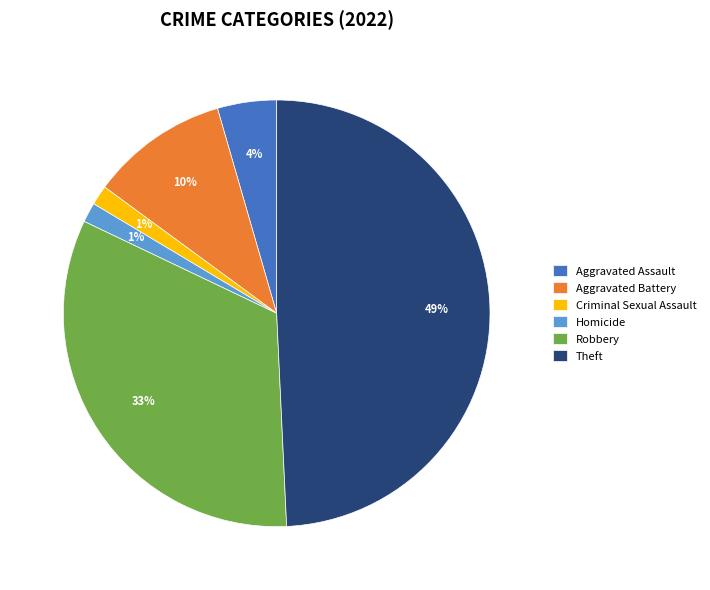

To the nearest percent, what is the average slice percentage?

17%